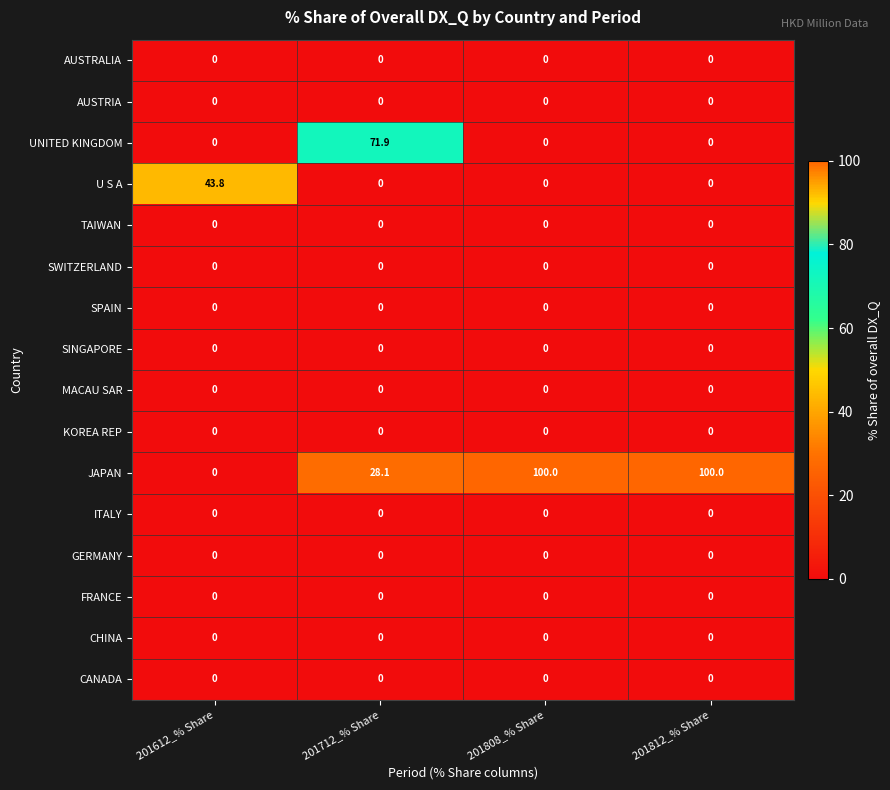

What is the difference between the highest and lowest values at 201612_% Share?

43.8